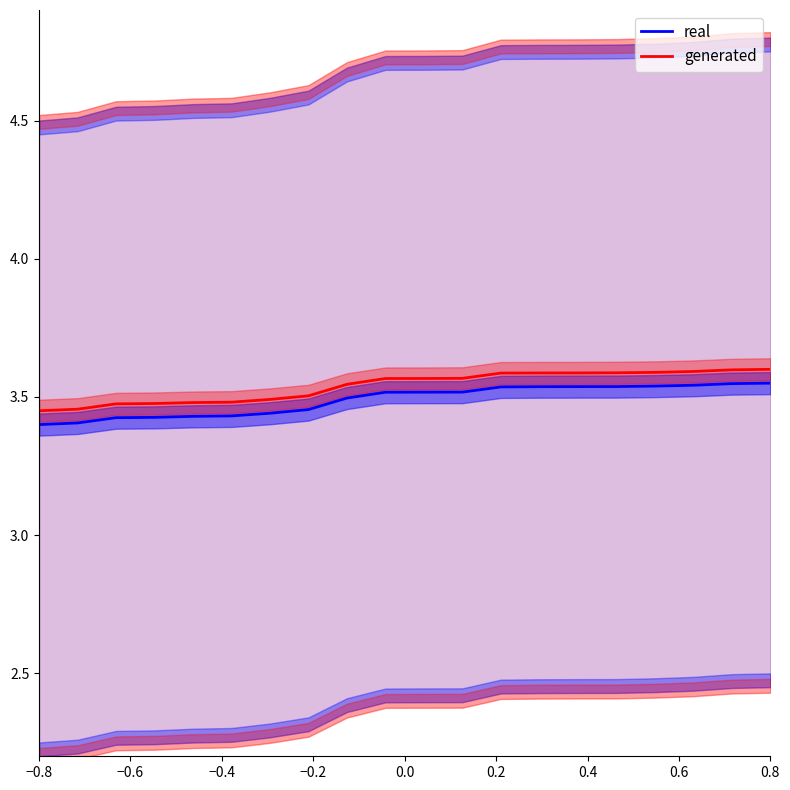

How many lines are shown in the chart?

2